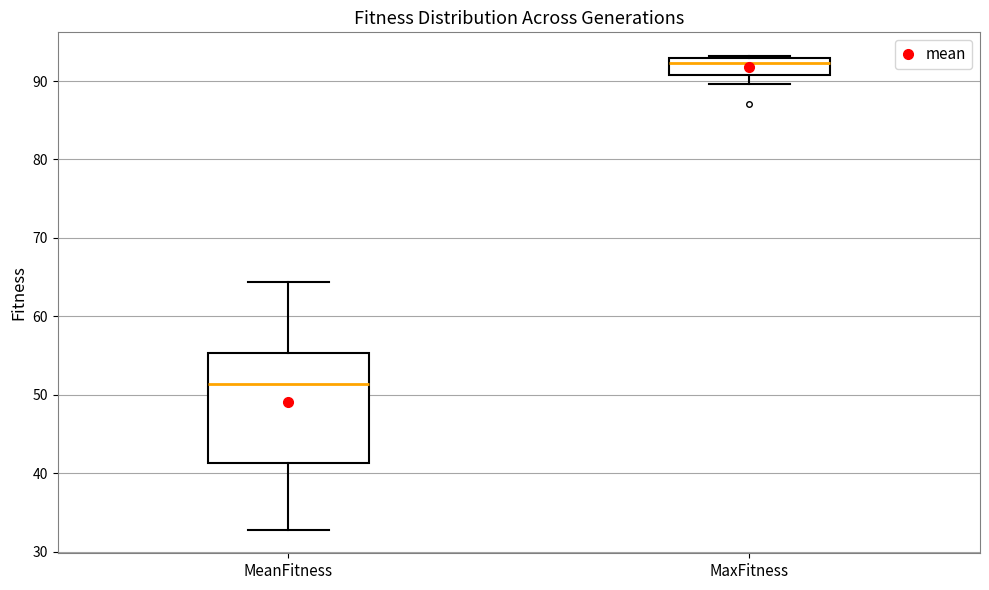

Which box has the highest median line?

MaxFitness